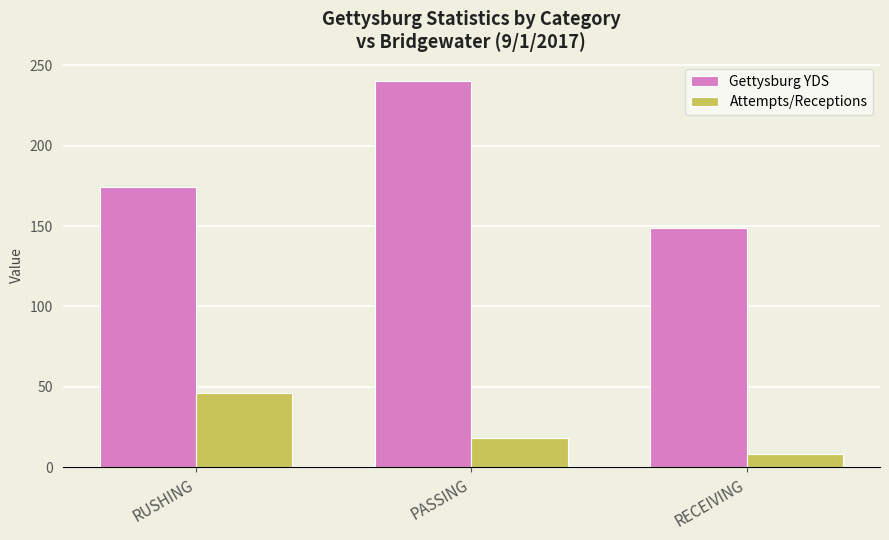

Count the number of categories in the chart.

3